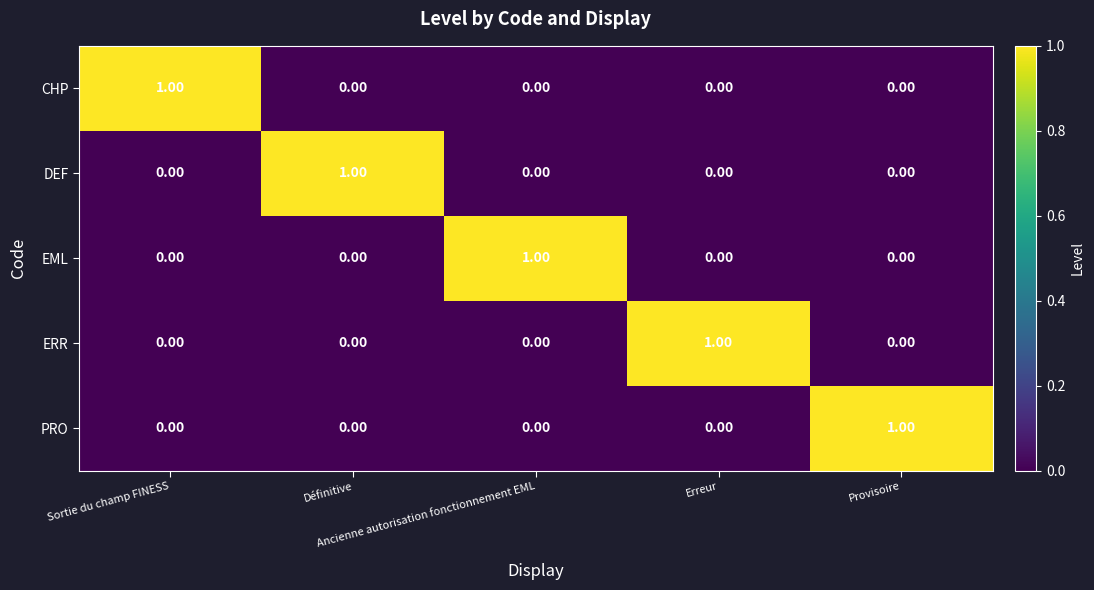

At how many categories does at least one series exceed 0?

5